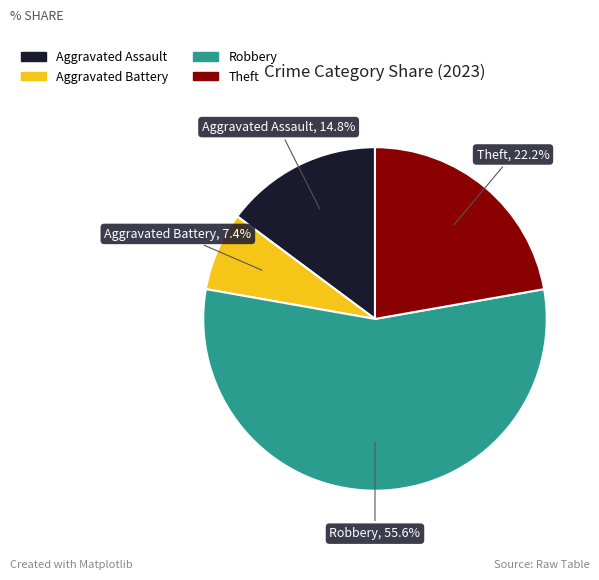

Is there any slice that represents more than half of the pie?

Yes